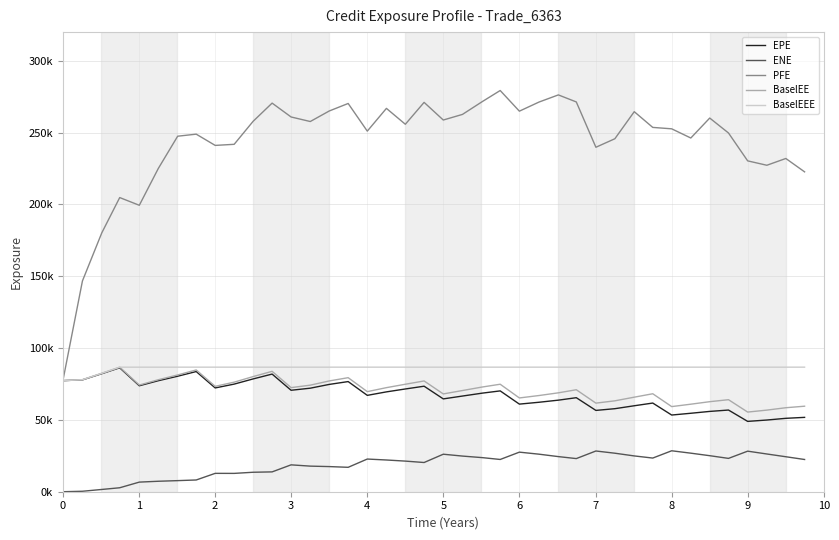

Does the chart have visible grid lines?

Yes